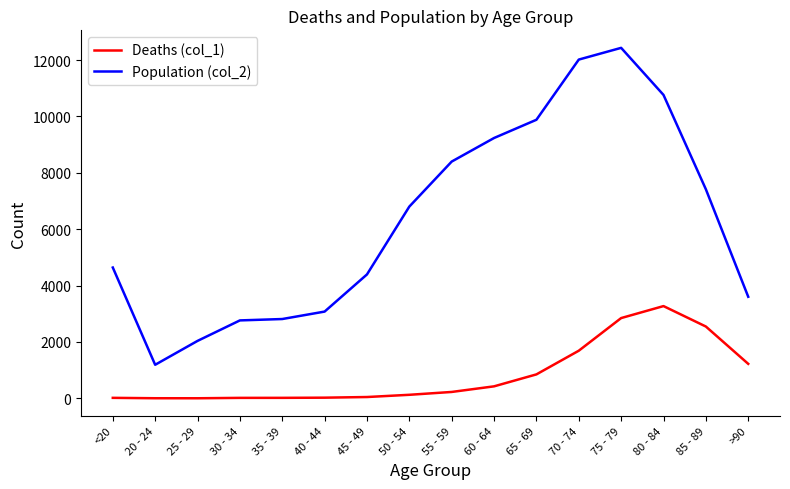

What is the average value of the Deaths (col_1) series?

834